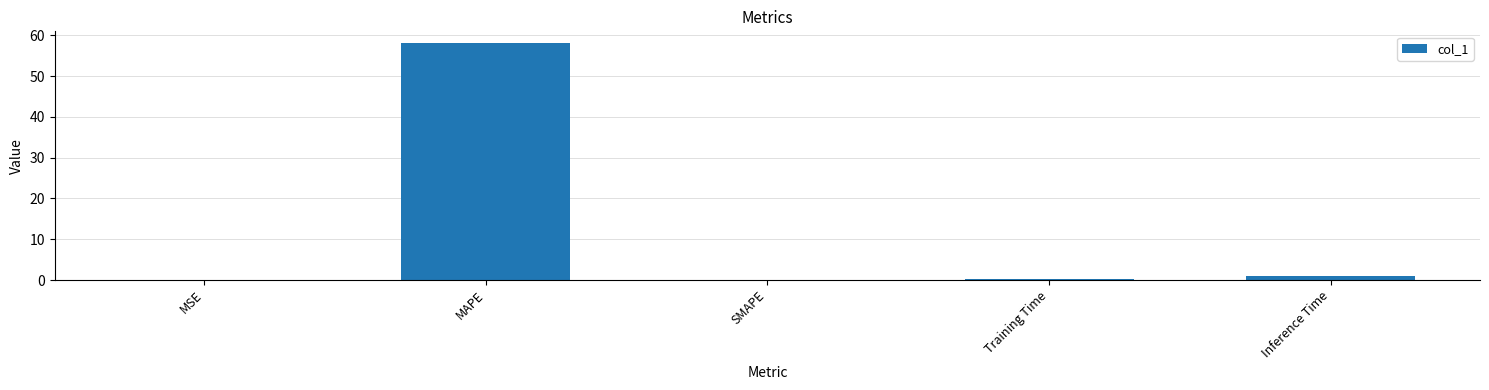

True or false: the data shows -35.6 at SMAPE.

False